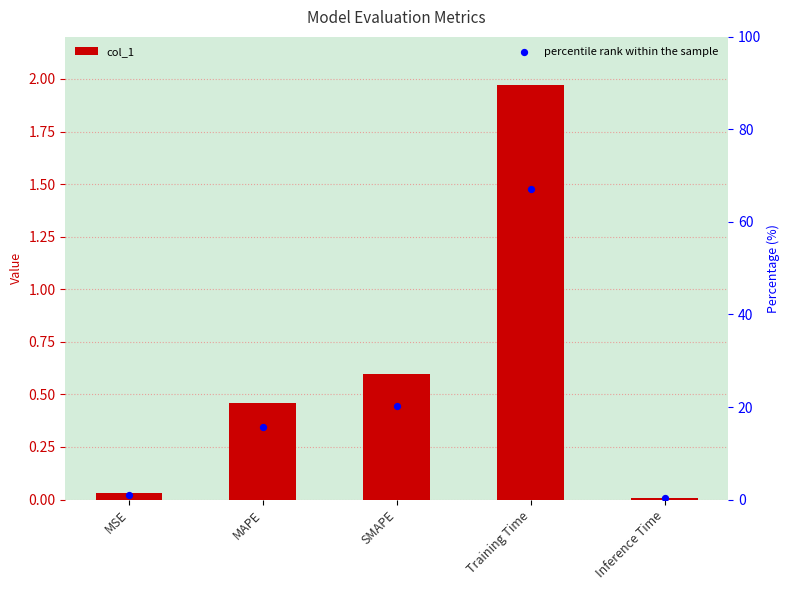

Which series contains the highest Y value?

percentile rank within the sample